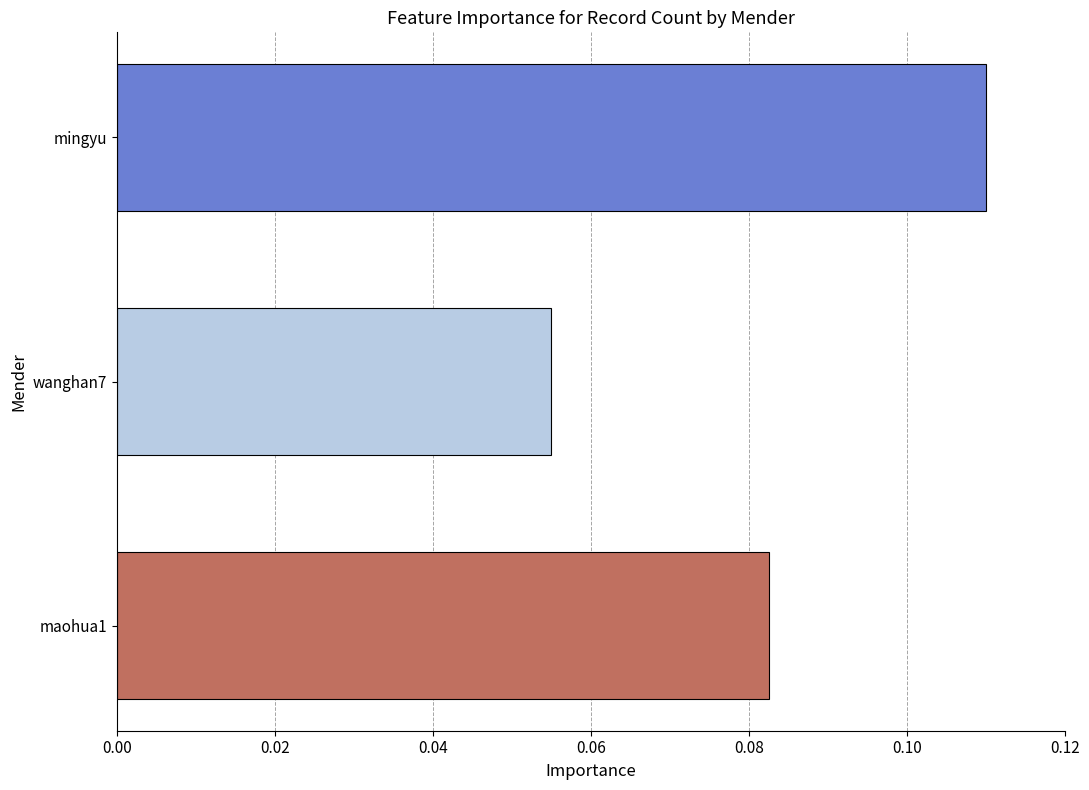

Which label corresponds to the smallest value in the chart?

wanghan7